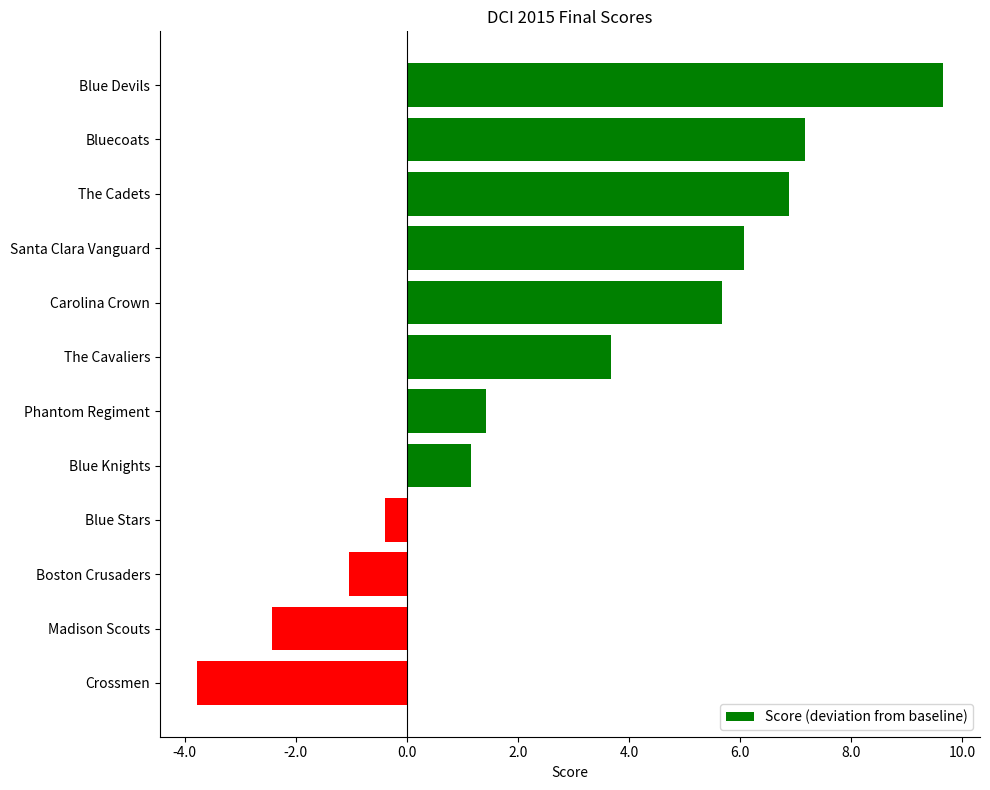

What is the greatest value displayed?

9.7